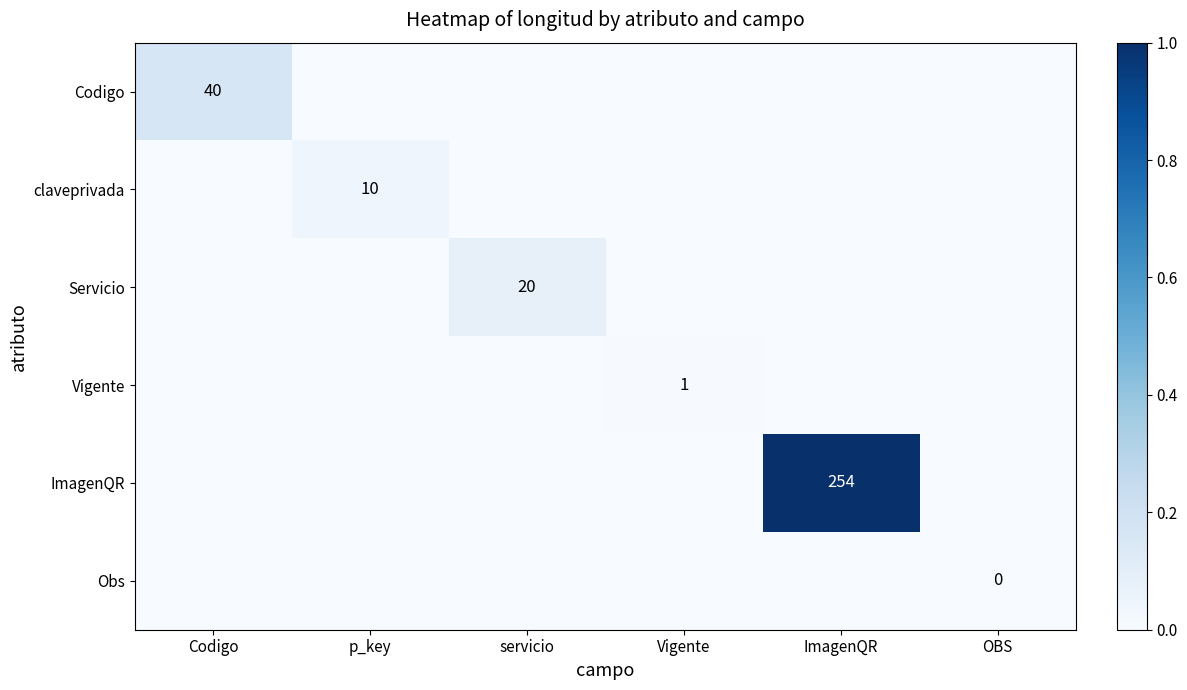

Is it true that claveprivada equals 2 at p_key?

False